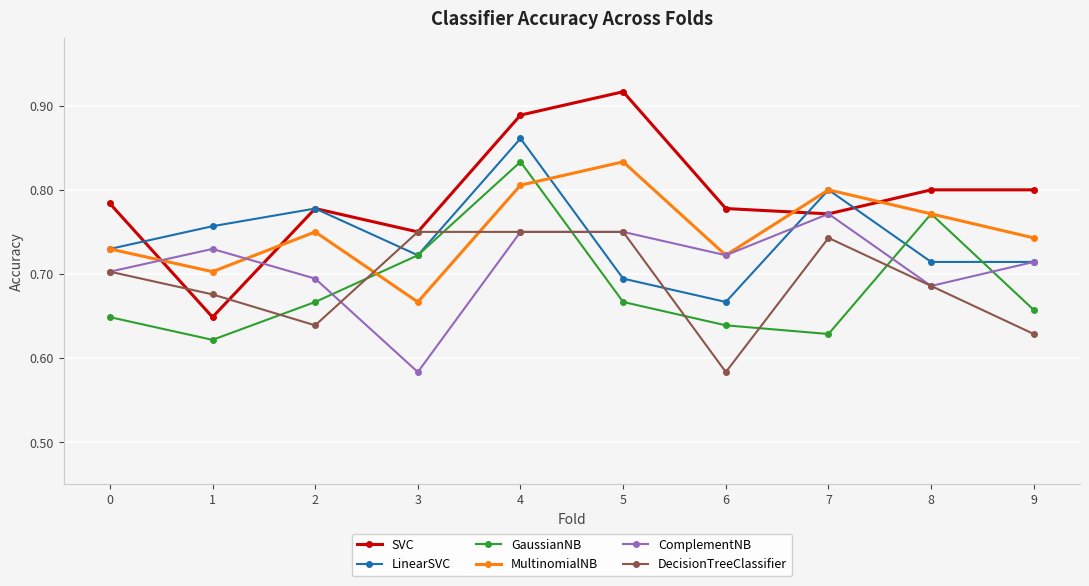

At which category does DecisionTreeClassifier reach its first local valley?

2